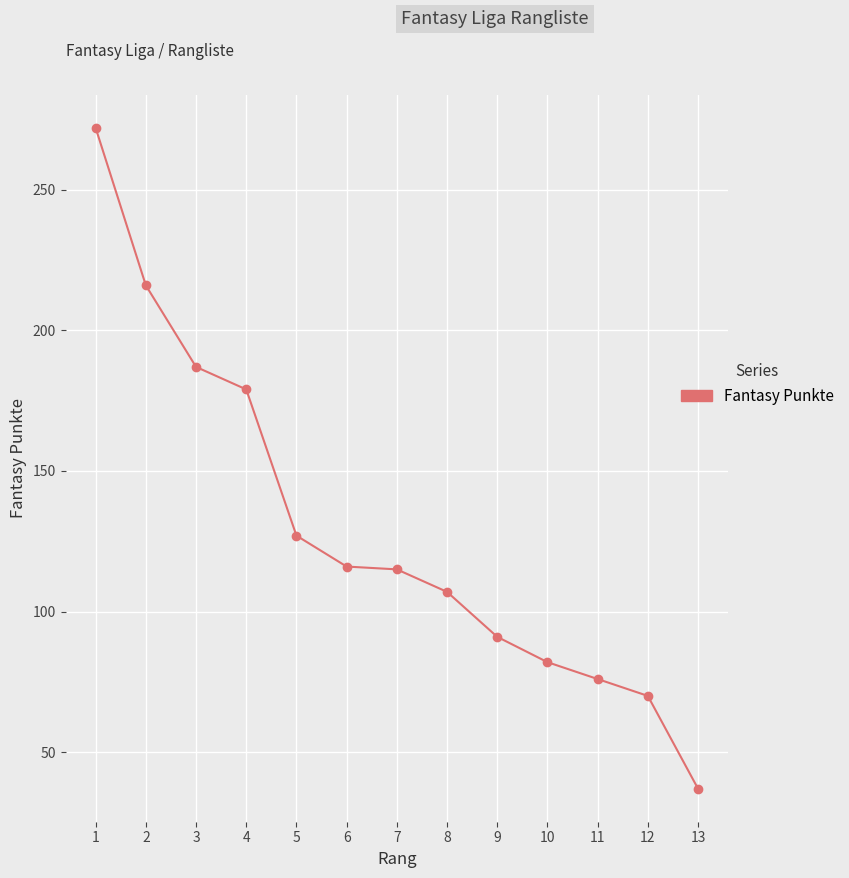

What is the ratio of the value at 6 to the value at 13?

3.1